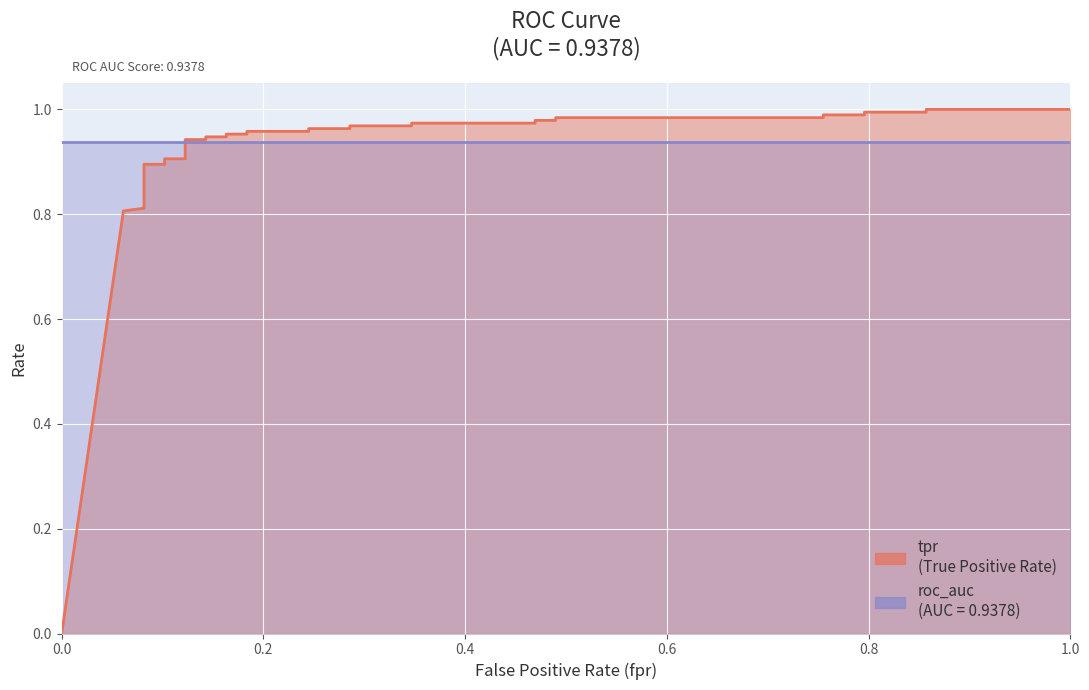

How many values are above zero?

31